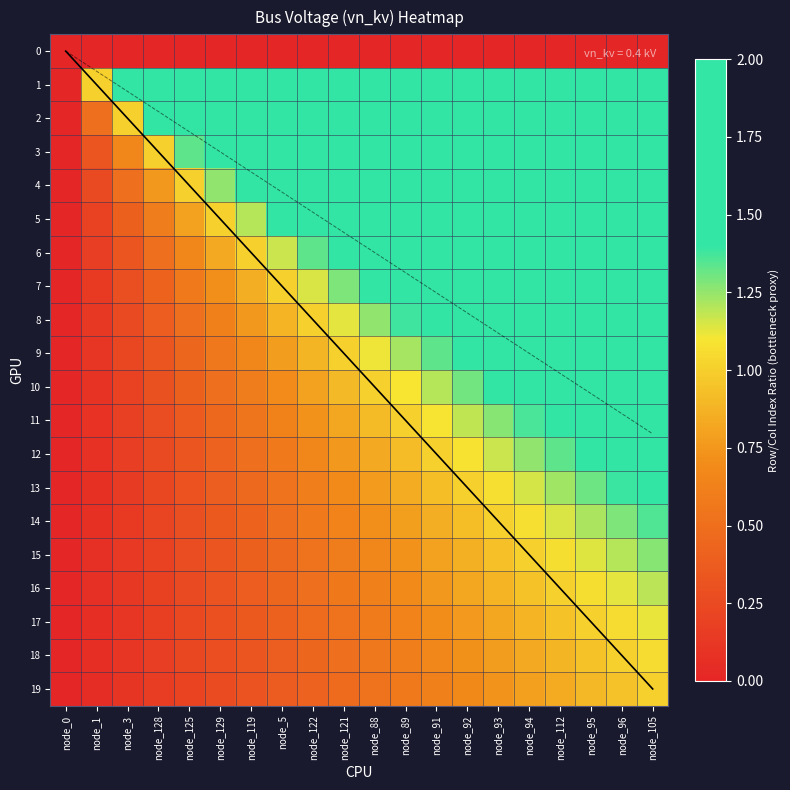

Rank the series at node_94 from lowest to highest value.

0, 19, 18, 17, 16, 15, 14, 13, 12, 11, 10, 9, 8, 1, 2, 3, 4, 5, 6, 7